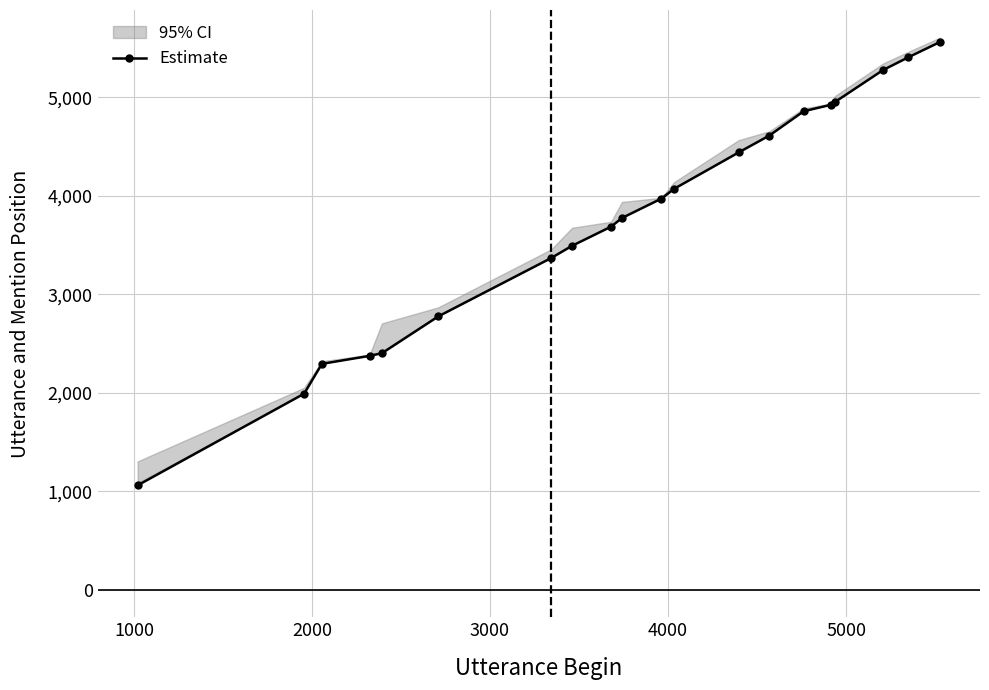

What is the minimum value for Estimate?

1061